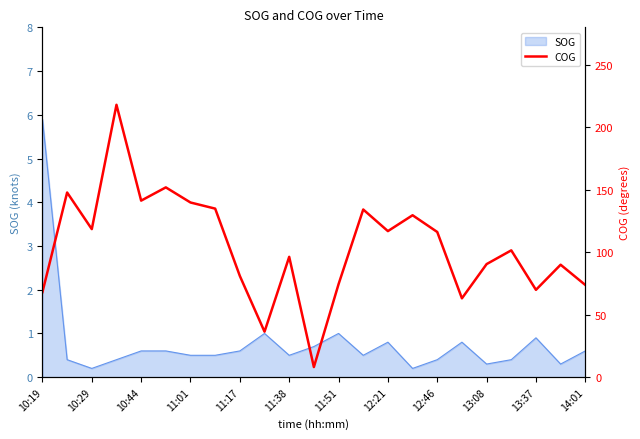

What is the highest value of the SOG series?

5.9